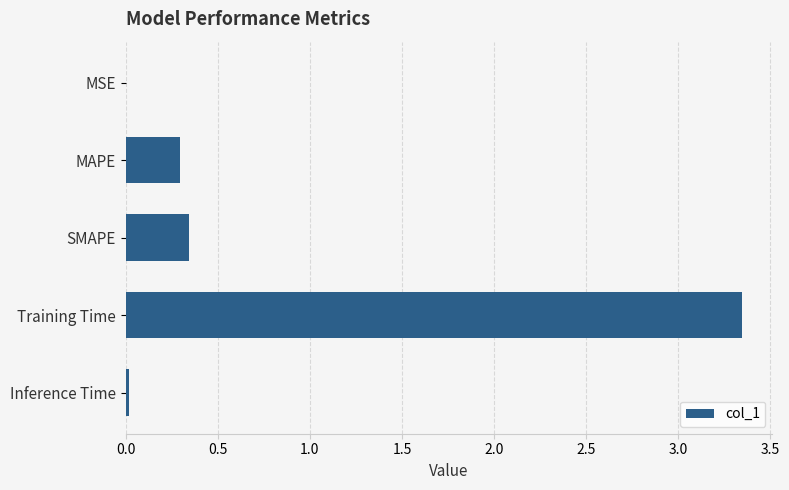

What is the change in value from MAPE to Training Time?

+3.0